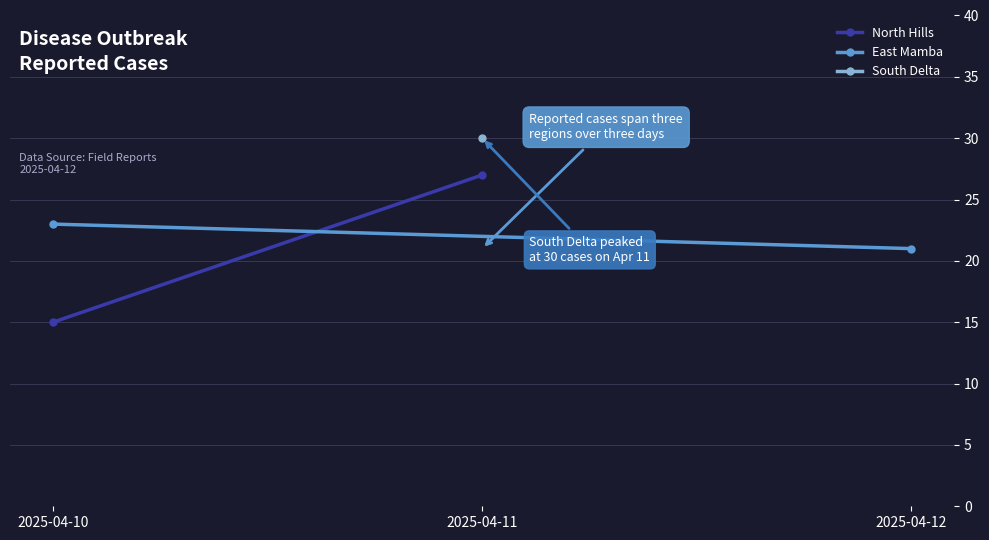

Which category has the lowest value across all series?

2025-04-10